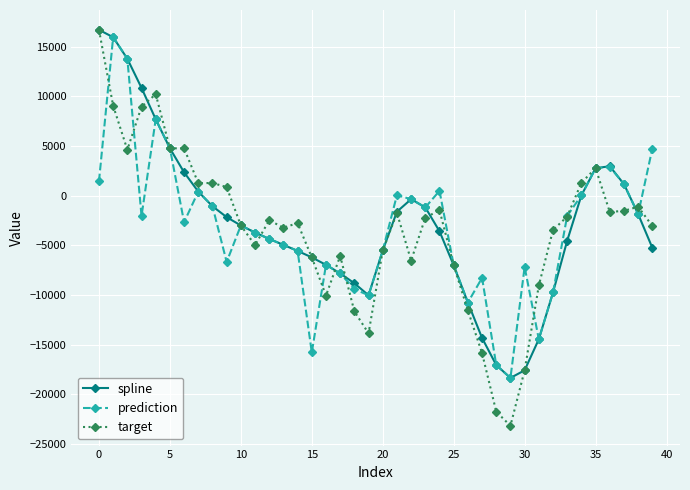

True or false: spline has more than 1 points higher than both neighbors.

True